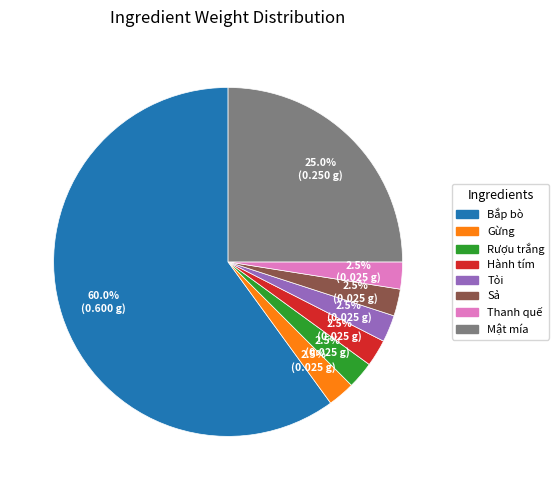

Count the number of slices in the pie.

8